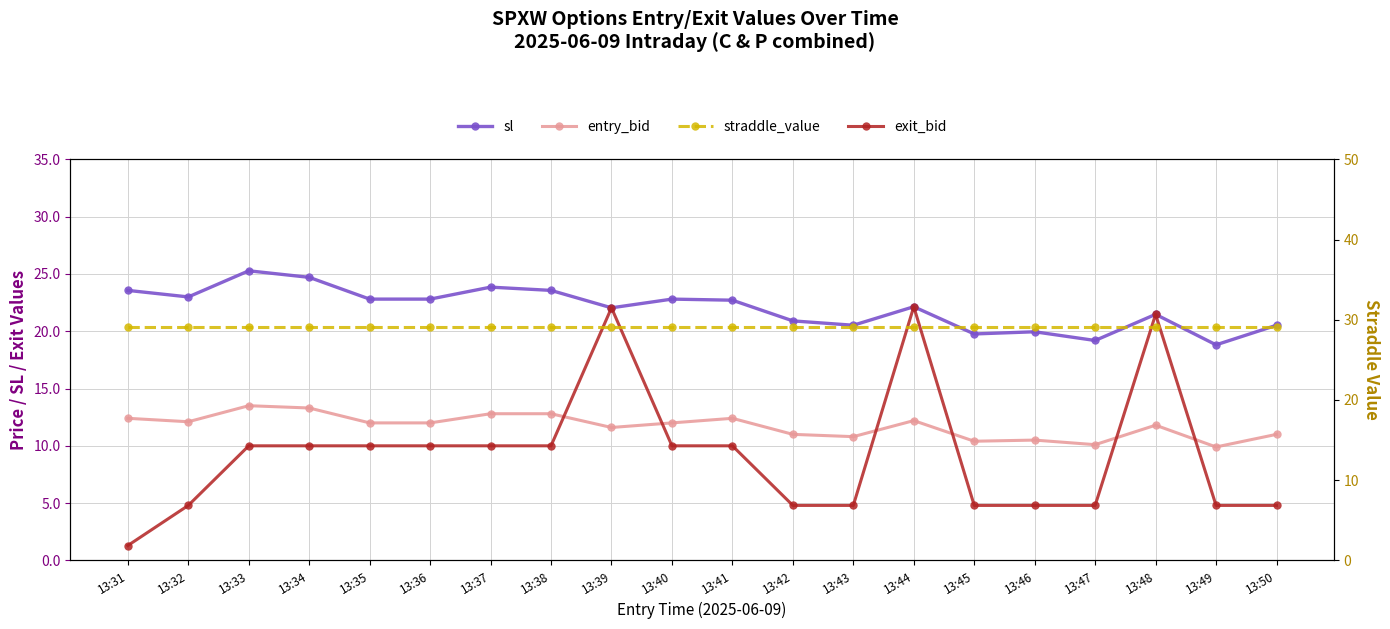

Where is entry_bid nearest to the value 11?

13:42